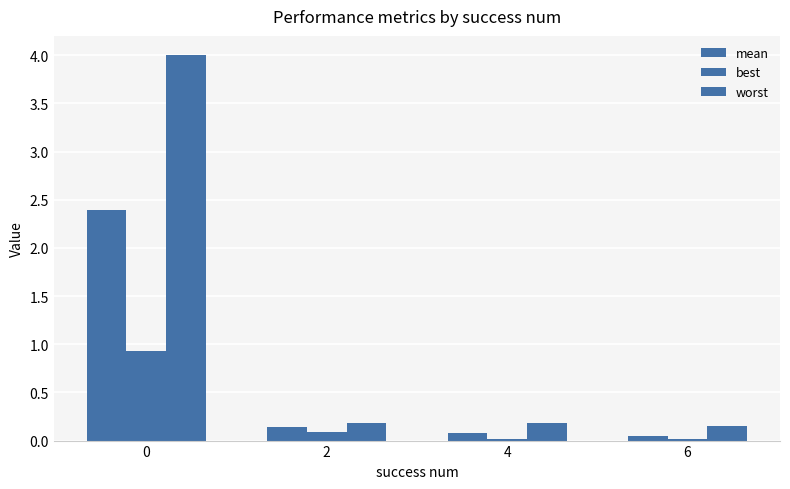

What value does the worst series have at 4?

0.2